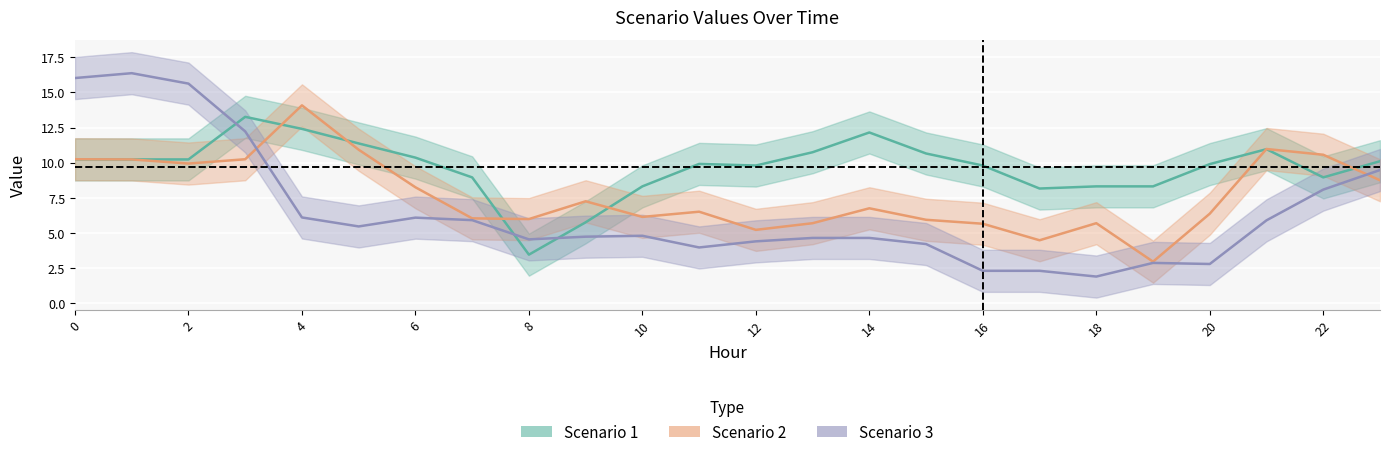

At which label does Scenario 3 reach its minimum?

18